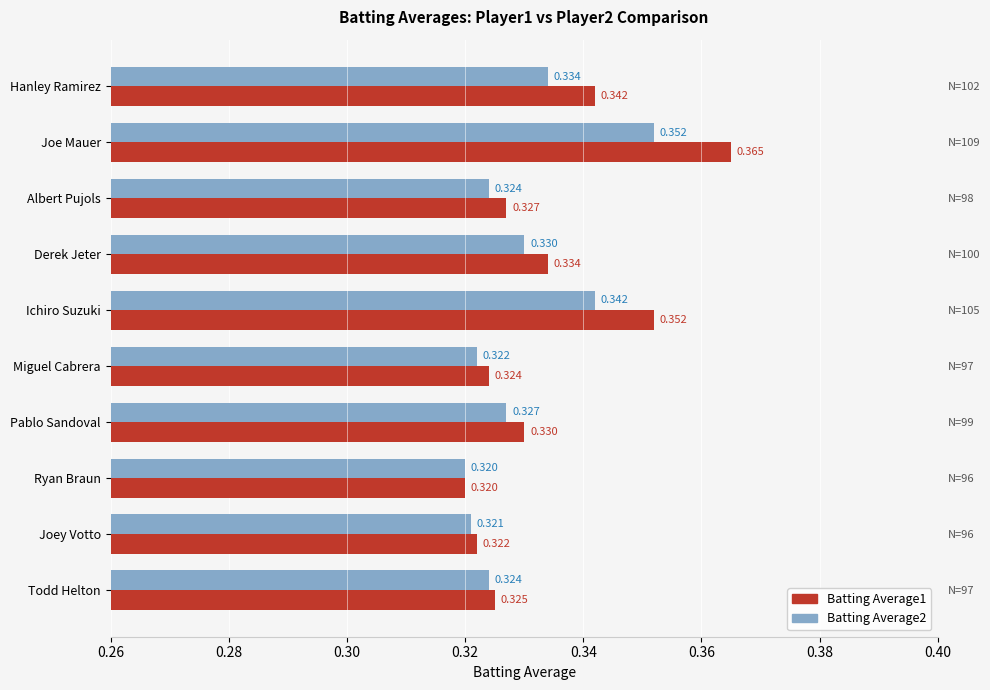

Does the chart contain stacked bars?

No